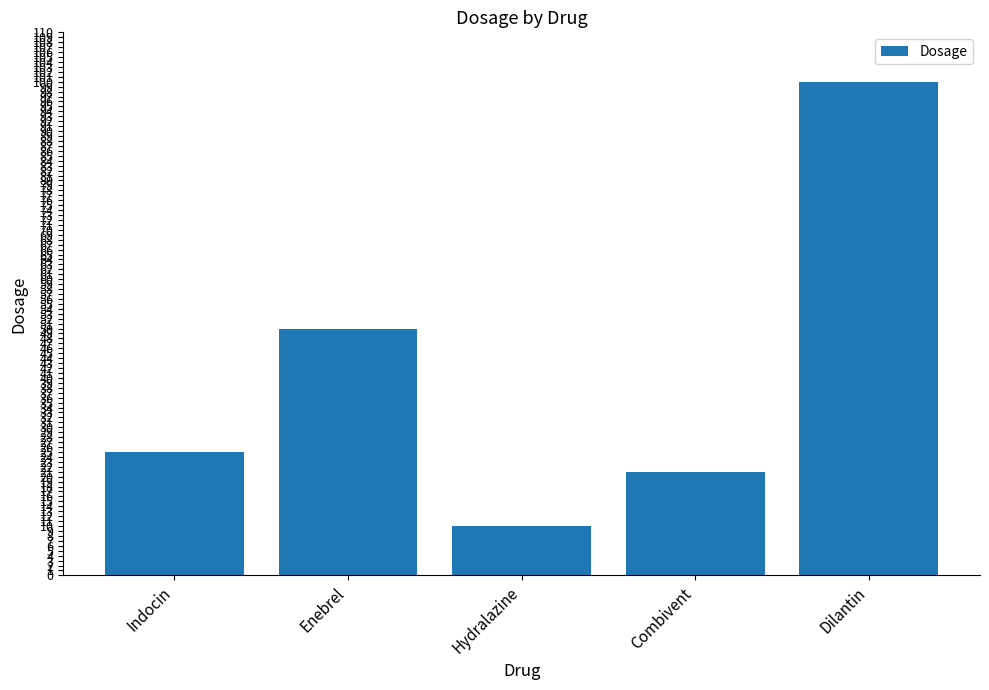

Reading left to right, list all the values displayed in this chart.

Indocin=25	Enebrel=50	Hydralazine=10	Combivent=21	Dilantin=100